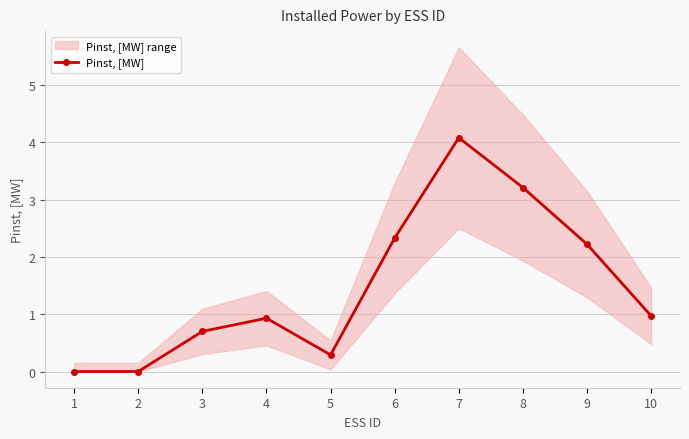

Reading right to left, extract all data points from this chart.

1.0	2.2	3.2	4.1	2.3	0.3	0.9	0.7	0.0	0.0